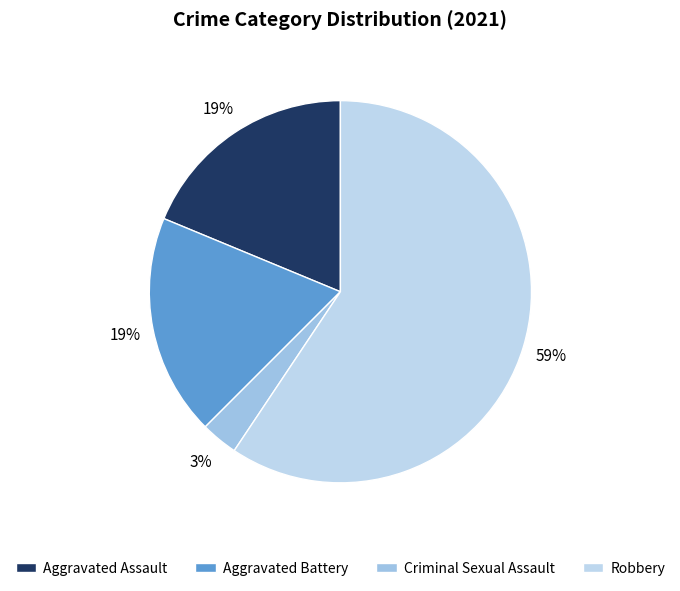

Which category has the smallest portion of the pie?

Criminal Sexual Assault